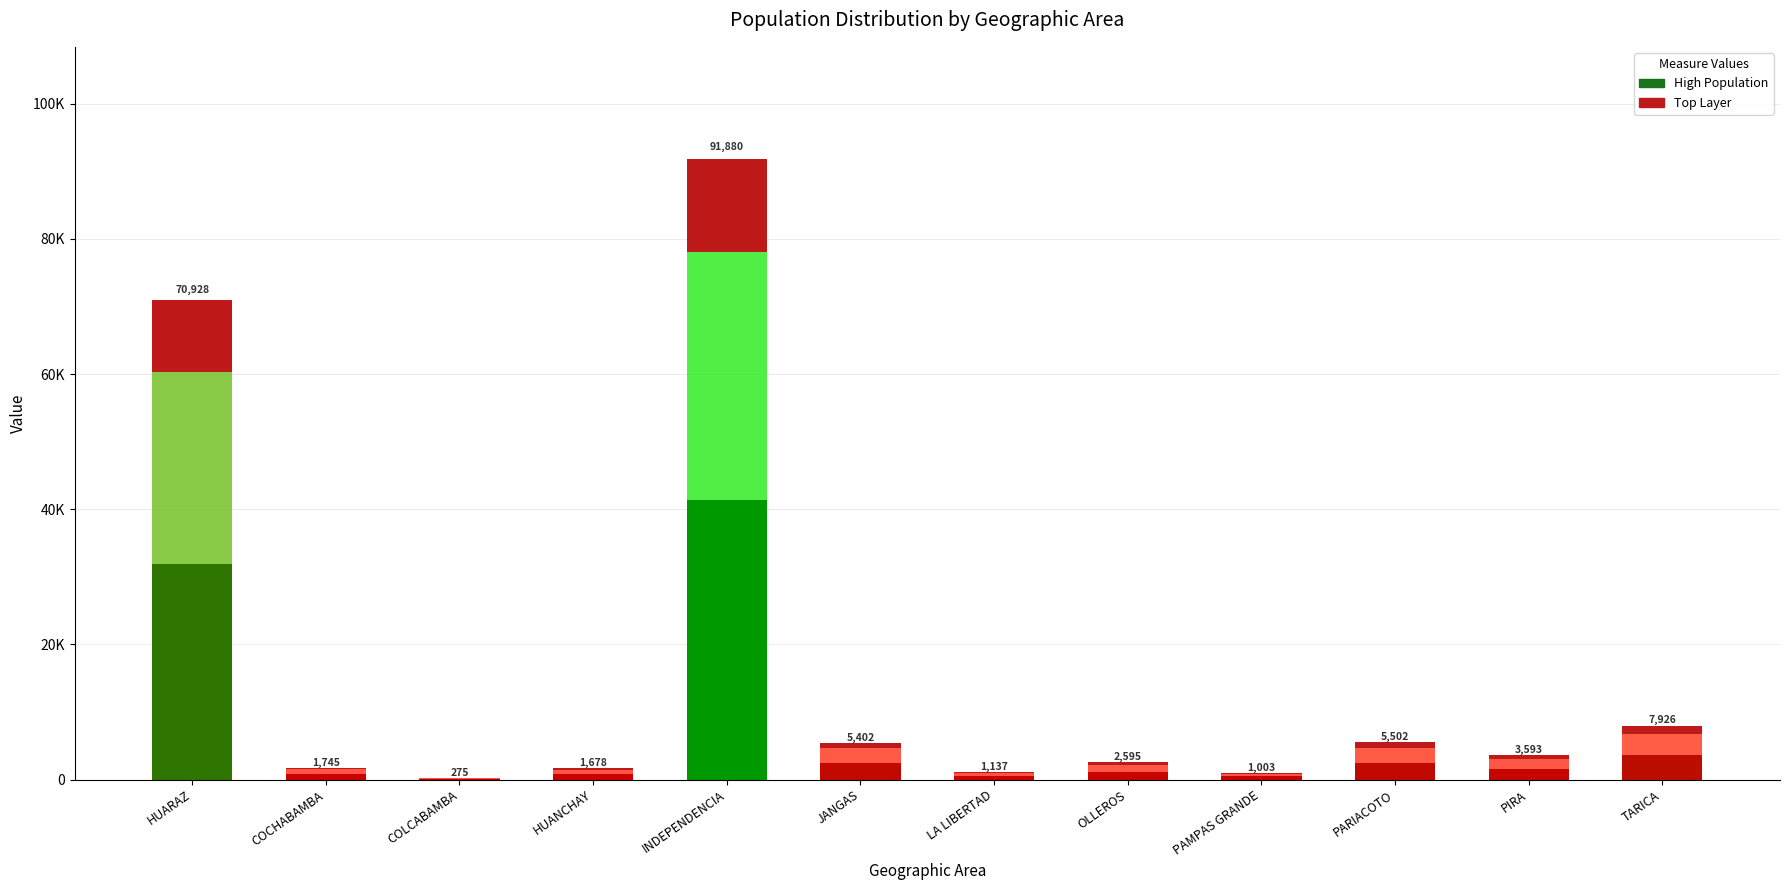

List the labels in order of value, largest first.

INDEPENDENCIA, HUARAZ, TARICA, PARIACOTO, JANGAS, PIRA, OLLEROS, COCHABAMBA, HUANCHAY, LA LIBERTAD, PAMPAS GRANDE, COLCABAMBA